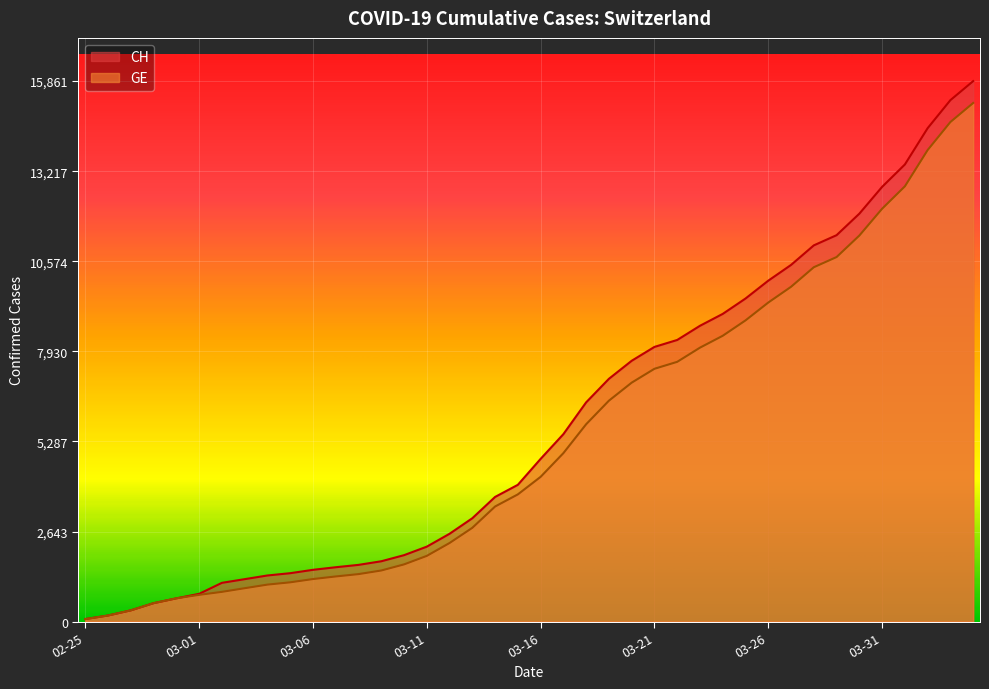

Where does the CH series first go above 4775?

2020-03-17